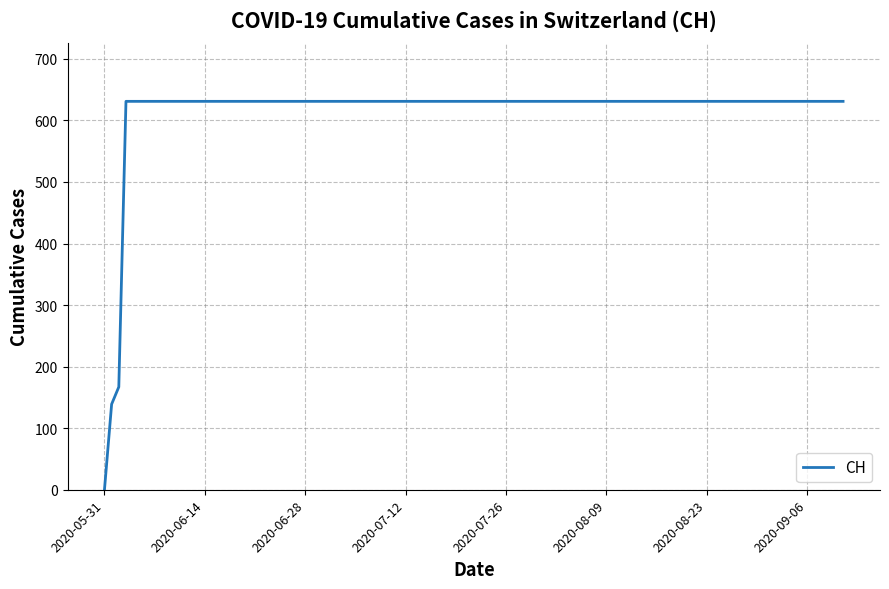

How many values are below 631?

3